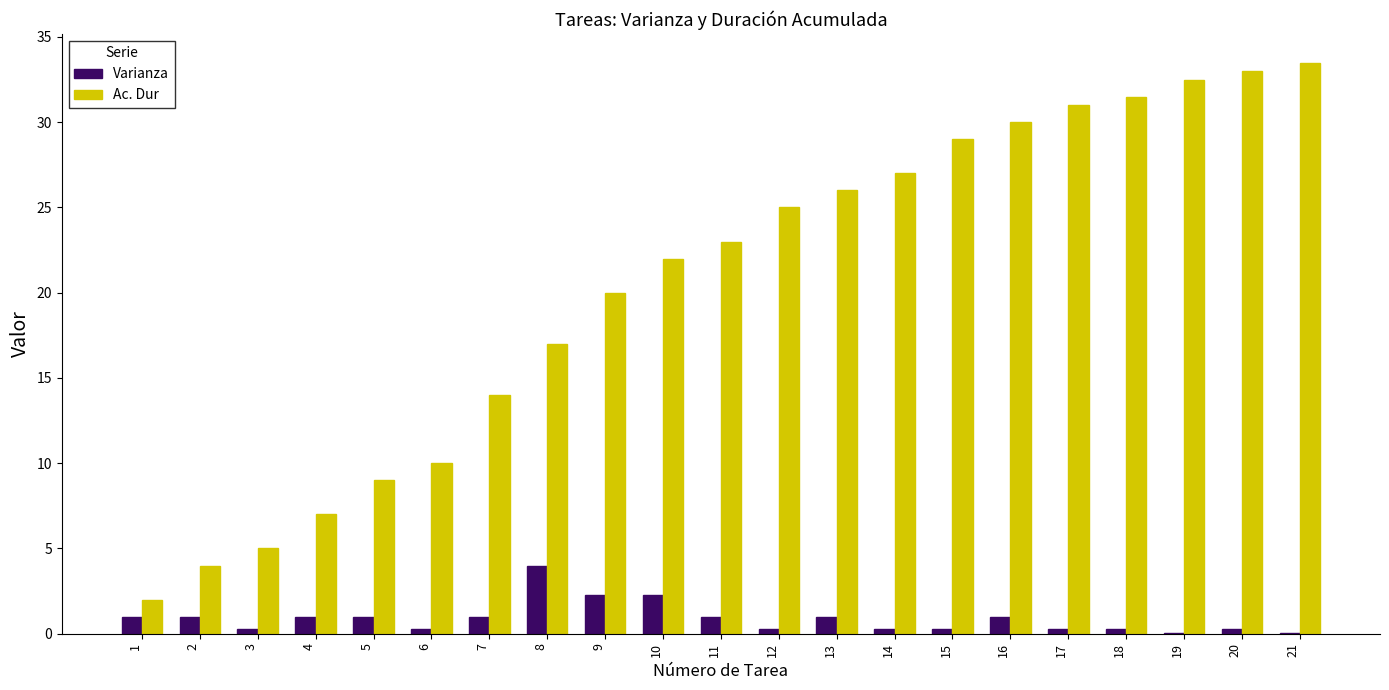

Is it true that Ac. Dur equals 13.6 at 5?

False